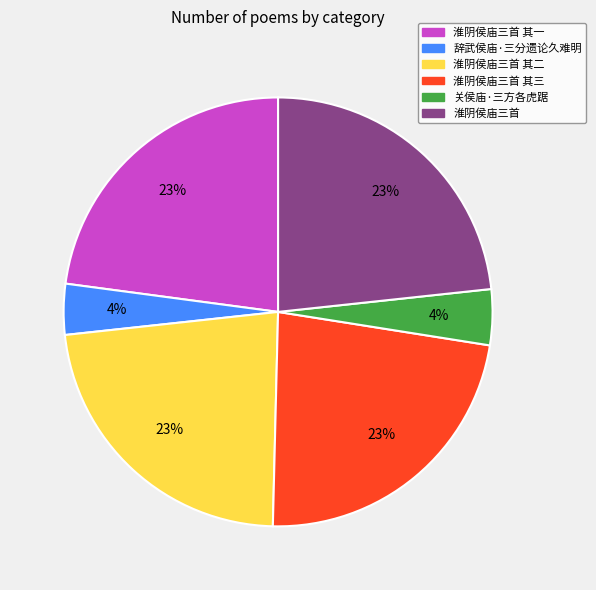

Combined, do 淮阴侯庙三首 and 辞武侯庙·三分遗论久难明 account for over 50%?

No